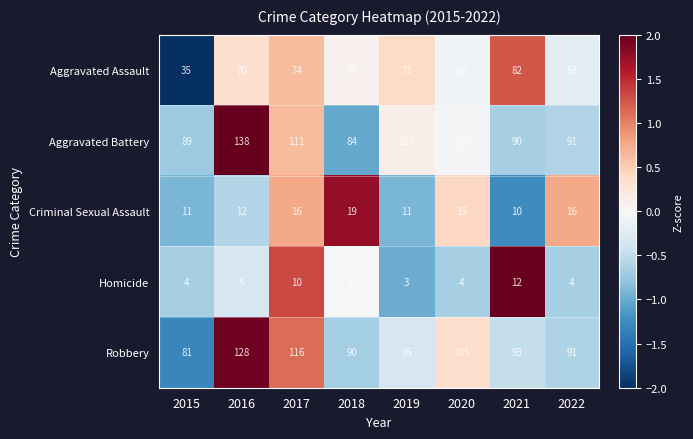

What is the lowest value of the Aggravated Battery series?

84